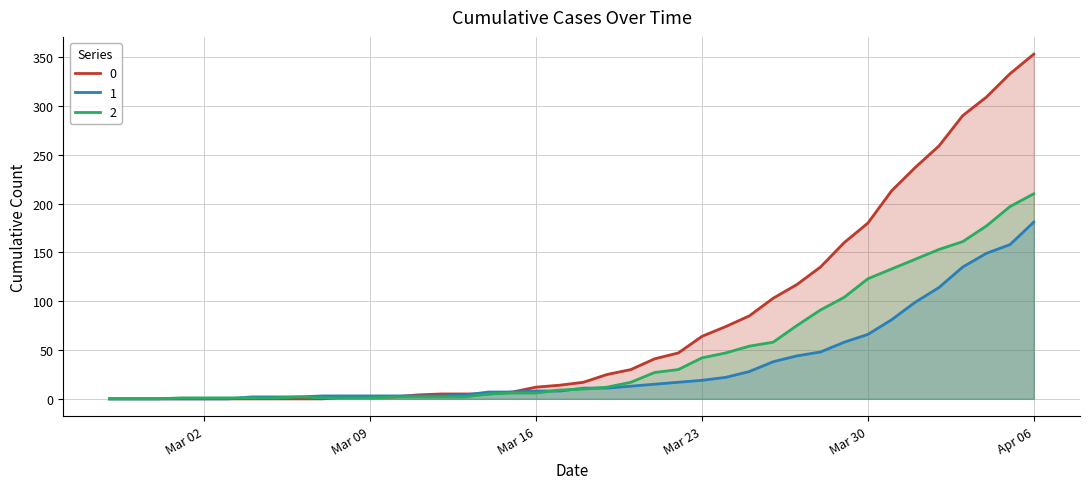

How many data points in 1 are above 11?

18